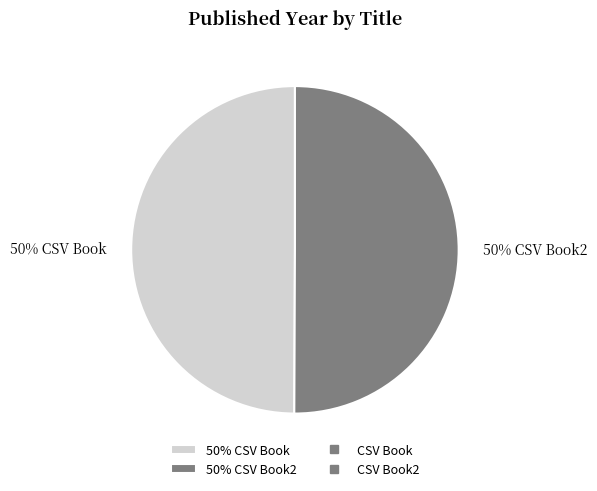

To the nearest percent, what percentage of the pie is 50% CSV Book2?

50%